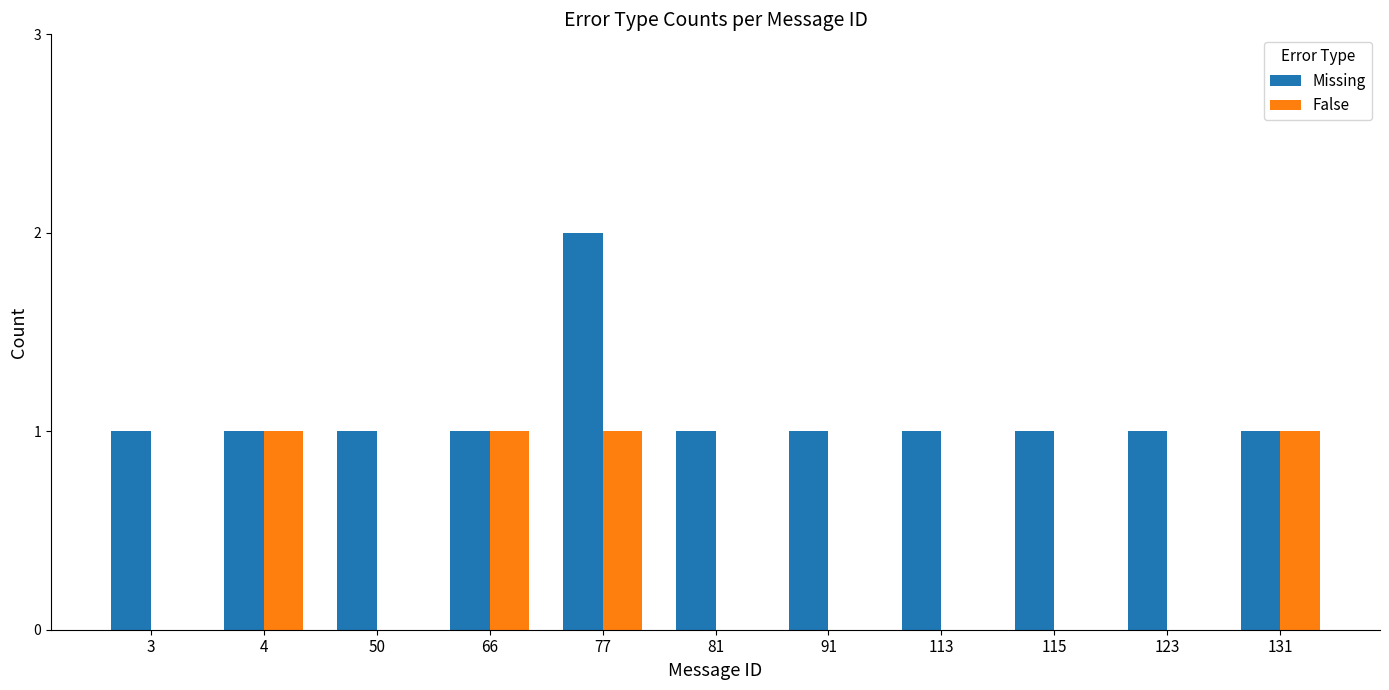

How many categories are shown in the chart?

11